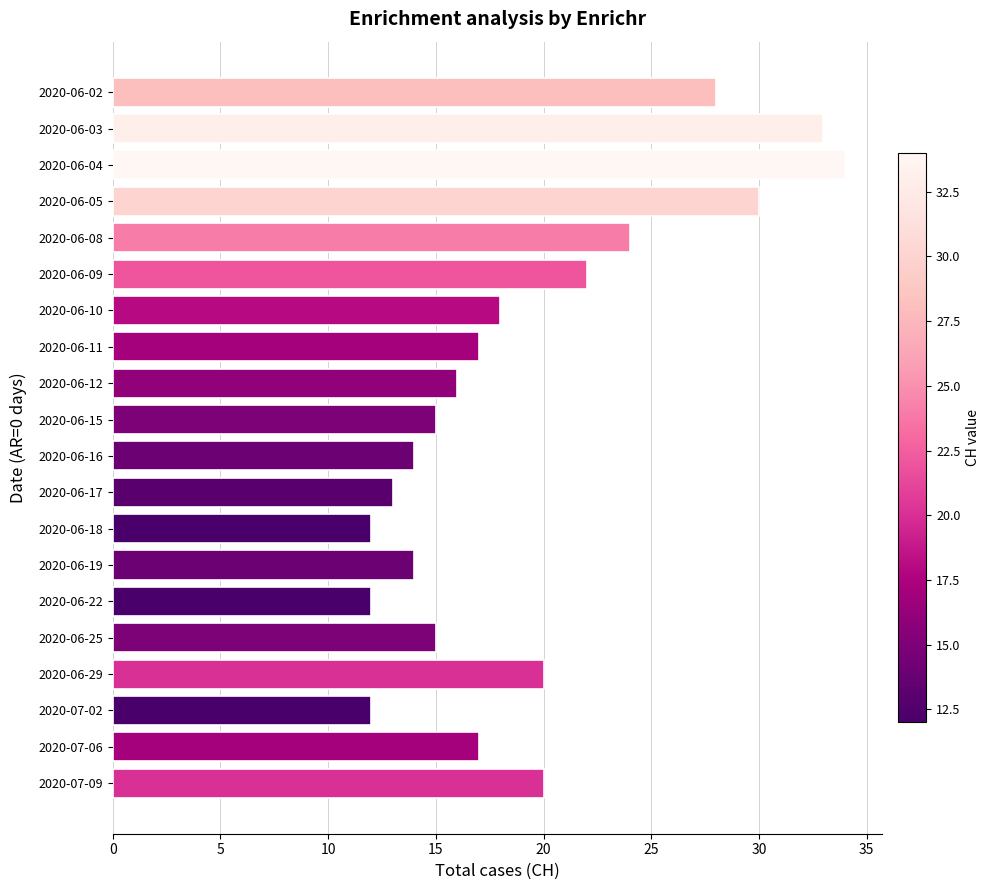

Reading top to bottom, list all the values displayed in this chart.

2020-06-02=28	2020-06-03=33	2020-06-04=34	2020-06-05=30	2020-06-08=24	2020-06-09=22	2020-06-10=18	2020-06-11=17	2020-06-12=16	2020-06-15=15	2020-06-16=14	2020-06-17=13	2020-06-18=12	2020-06-19=14	2020-06-22=12	2020-06-25=15	2020-06-29=20	2020-07-02=12	2020-07-06=17	2020-07-09=20